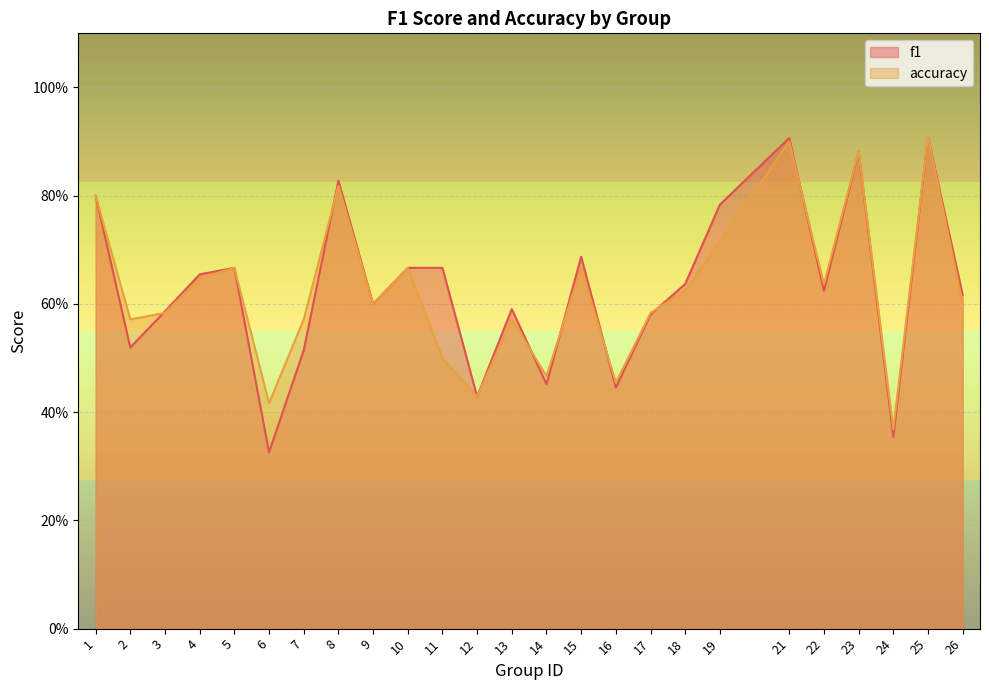

What is the minimum value shown in the chart?

0.3